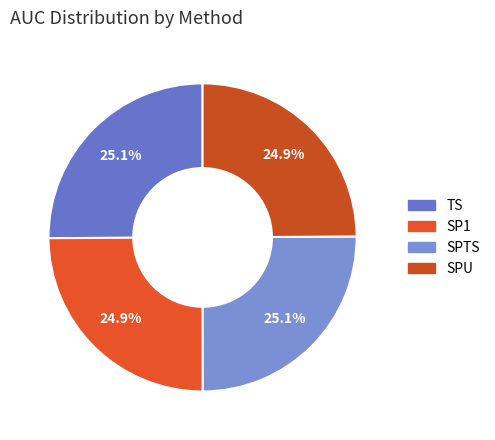

To the nearest percent, what percentage of the pie is TS?

25%